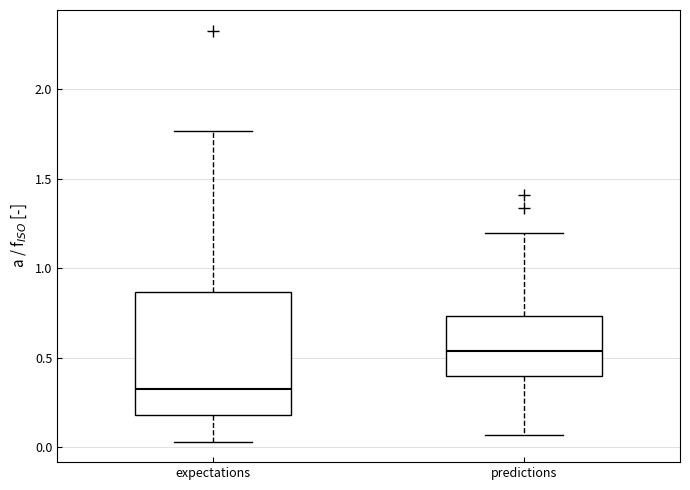

Reading left to right, transcribe this box plot: for each box, give where its median line is, the range the box spans, and where its two whiskers end, as read against the y-axis. The values are not printed on the chart, so give them approximately, as read against the axis.

expectations: median 0.35, box 0.20 to 0.85, whiskers 0.05 to 1.75
predictions: median 0.55, box 0.40 to 0.75, whiskers 0.05 to 1.20